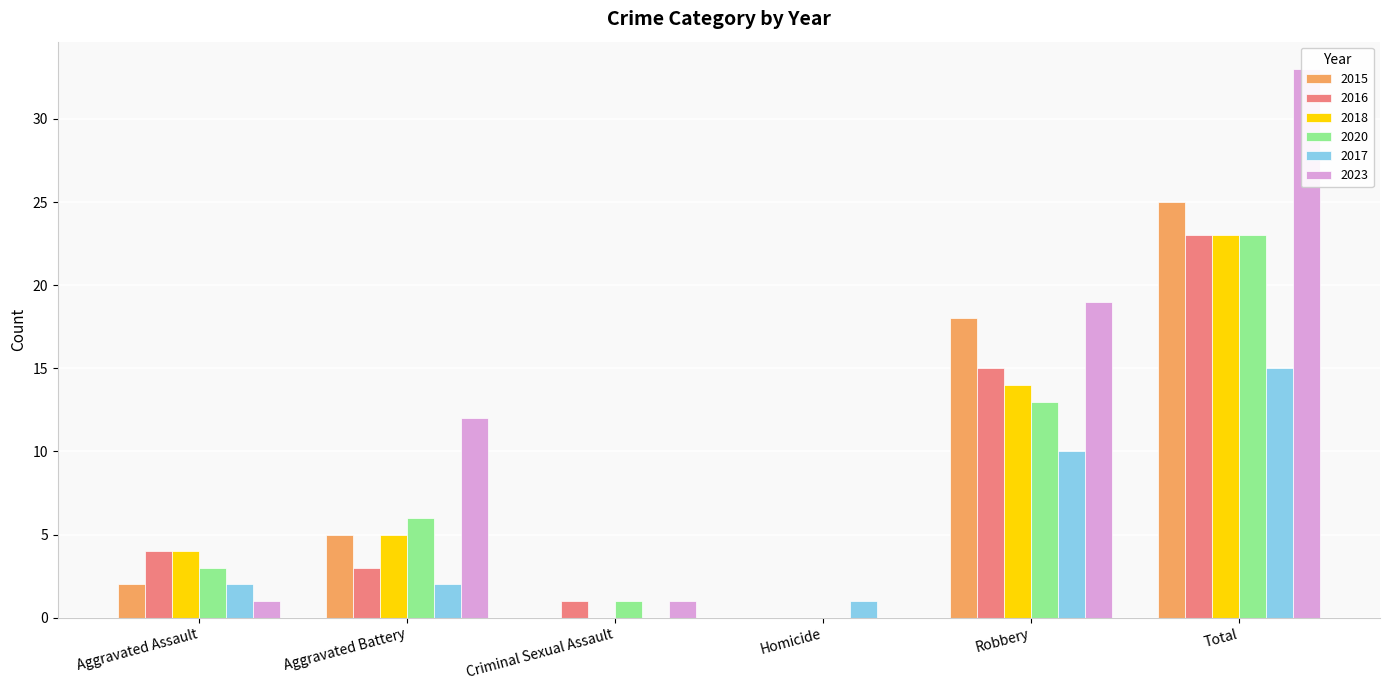

True or false: 2017 has a value of 0 at Criminal Sexual Assault.

True